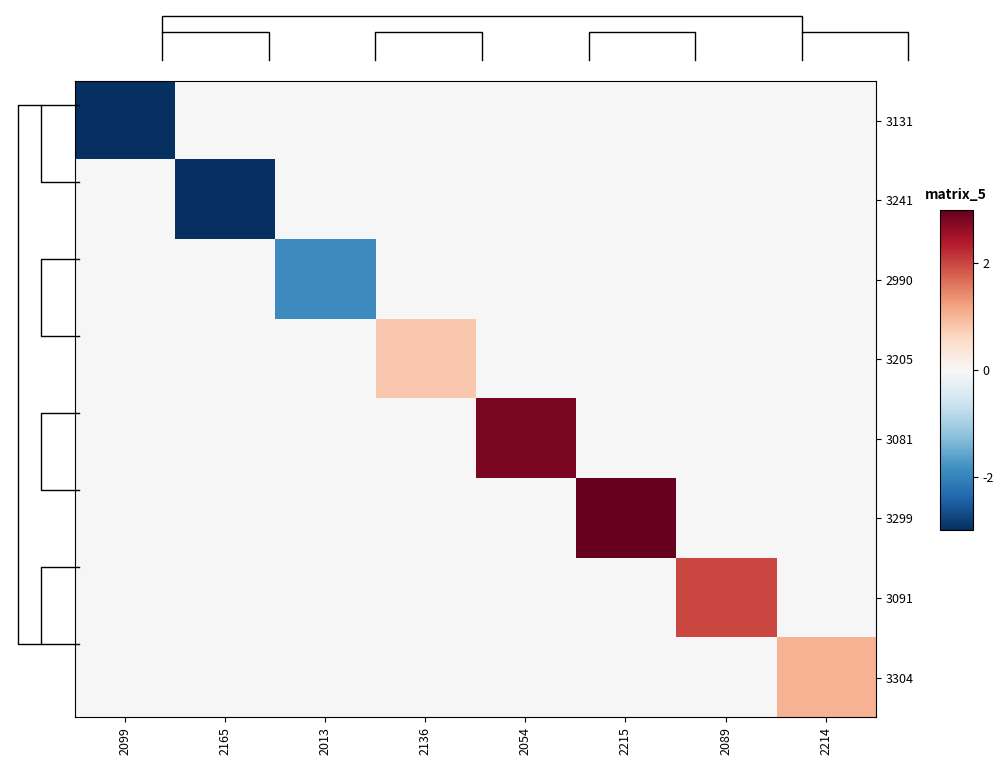

What is the sum of all 3091 values?

2.0